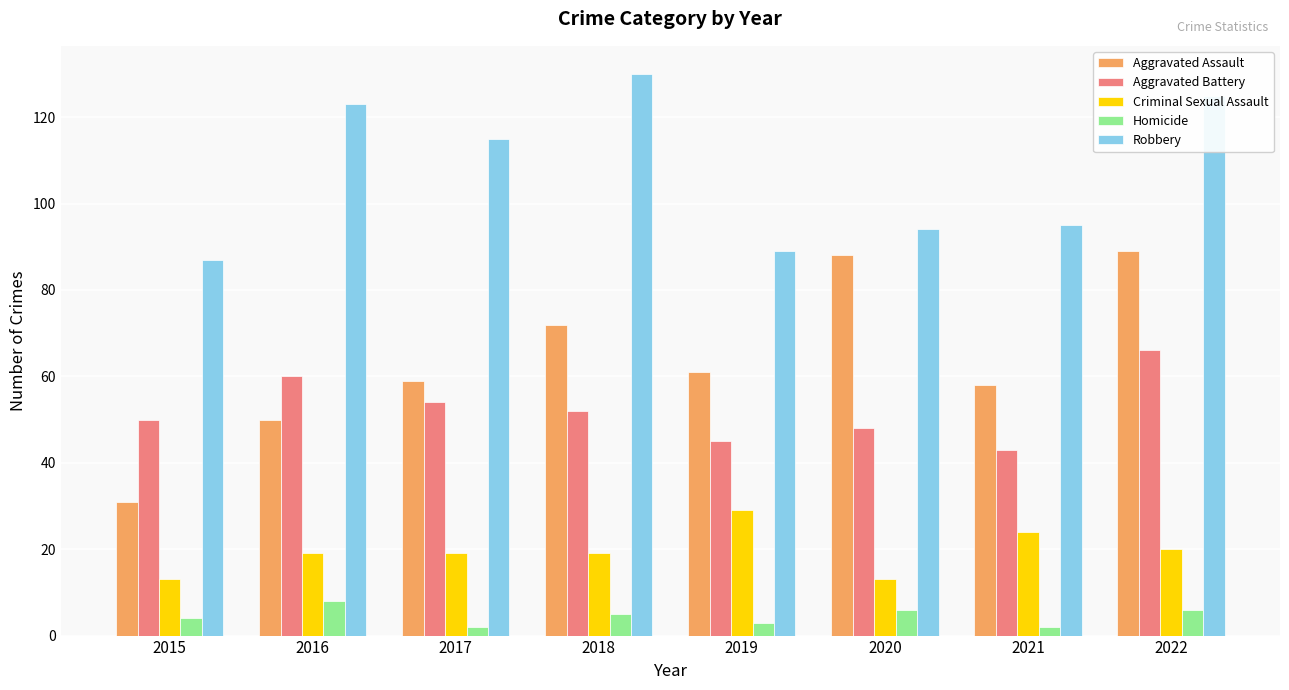

Rank the series by their maximum value, from lowest to highest.

Homicide, Criminal Sexual Assault, Aggravated Battery, Aggravated Assault, Robbery